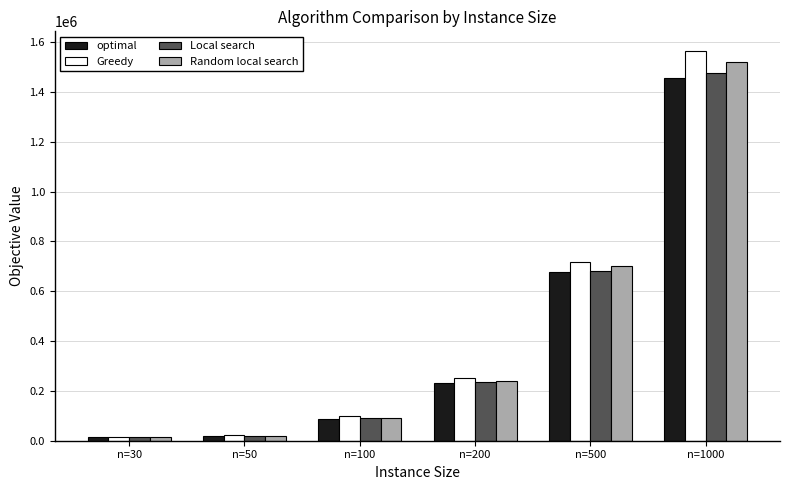

What is the highest value of the Local search series?

1477243.0